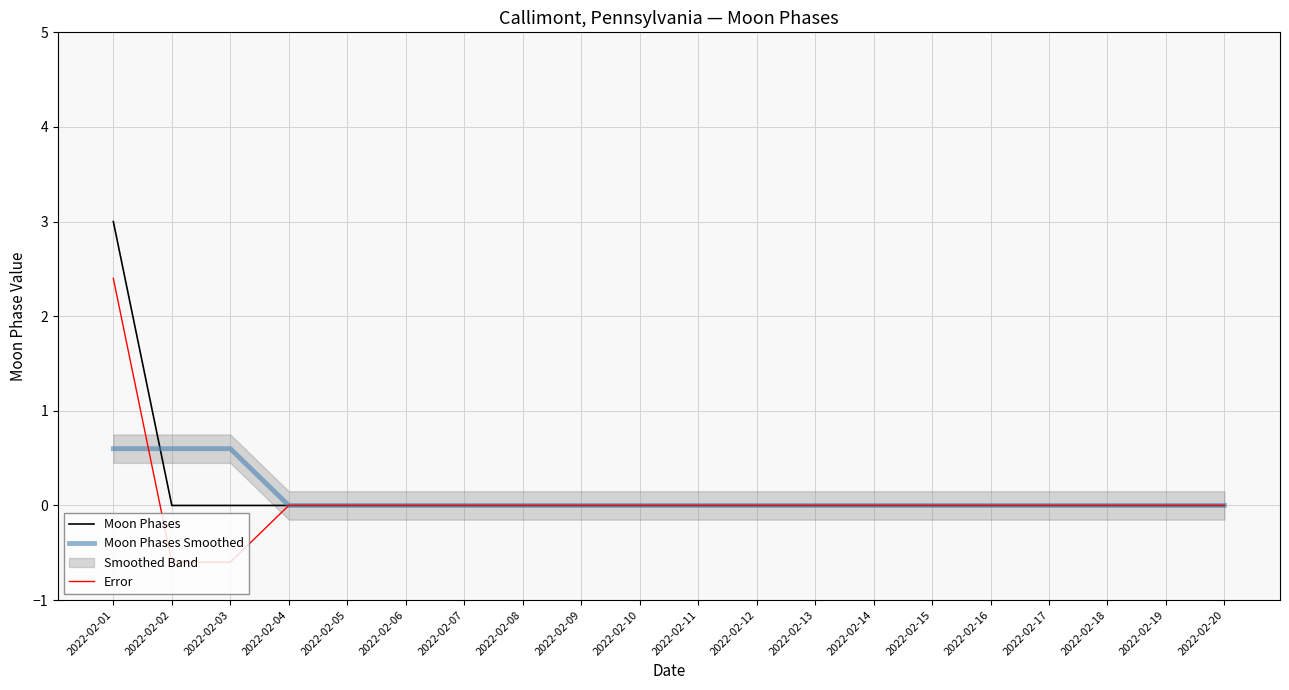

Between 2022-02-15 and 2022-02-05, which is larger?

2022-02-15